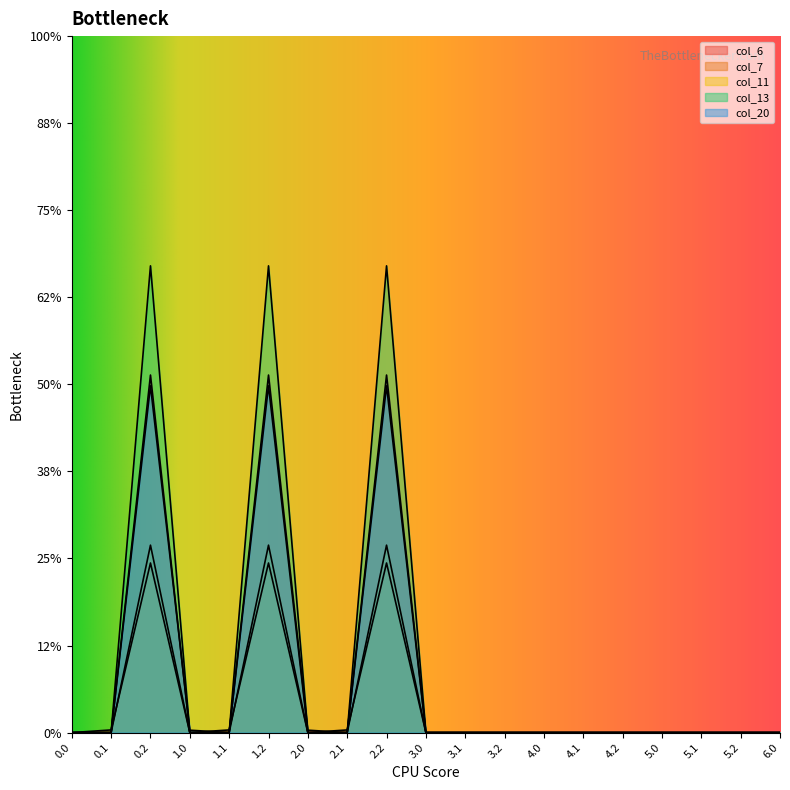

At which category is the sum across all series the highest?

0.2